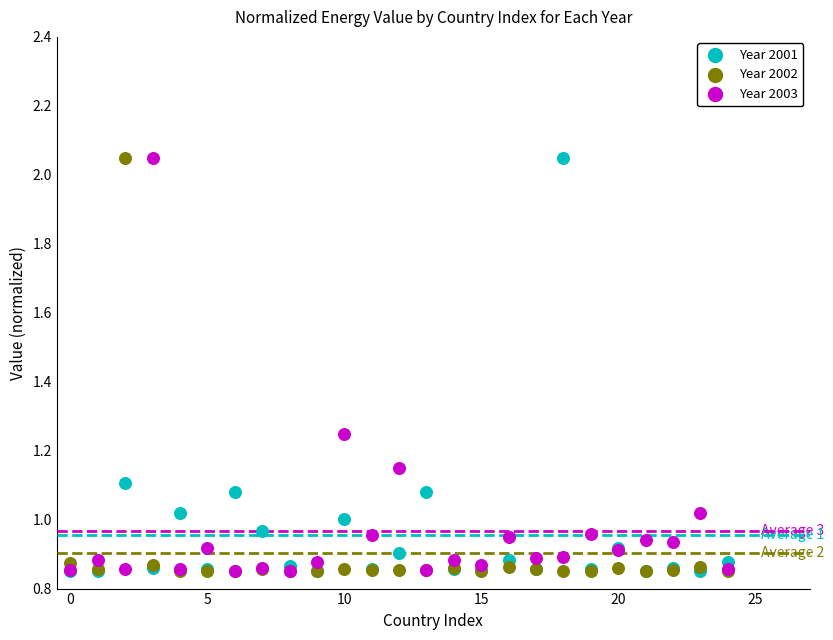

What are all the series names shown in the legend?

Year 2001, Year 2002, Year 2003